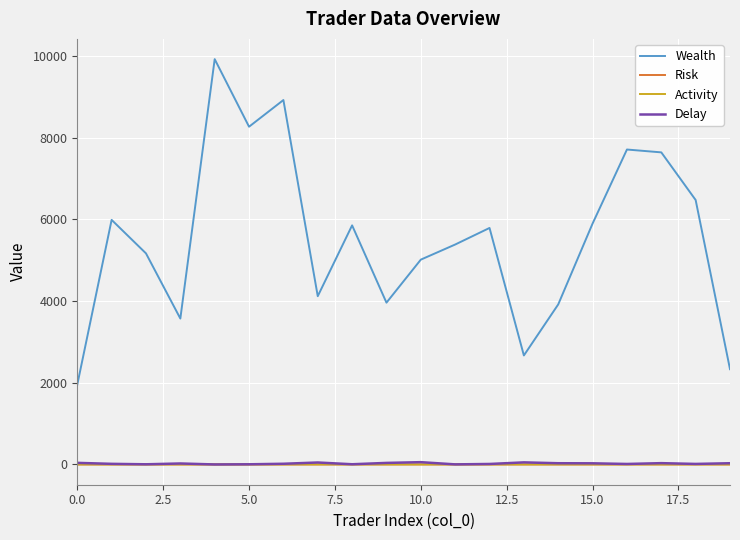

True or false: Risk and Activity intersect in this chart.

False